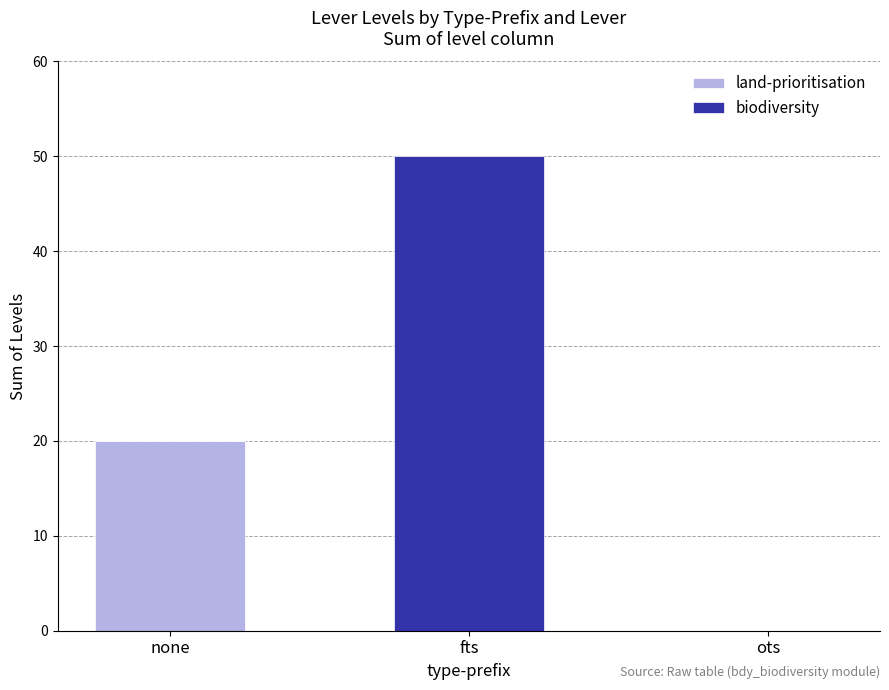

What is the sum of the land-prioritisation values at none and ots?

20